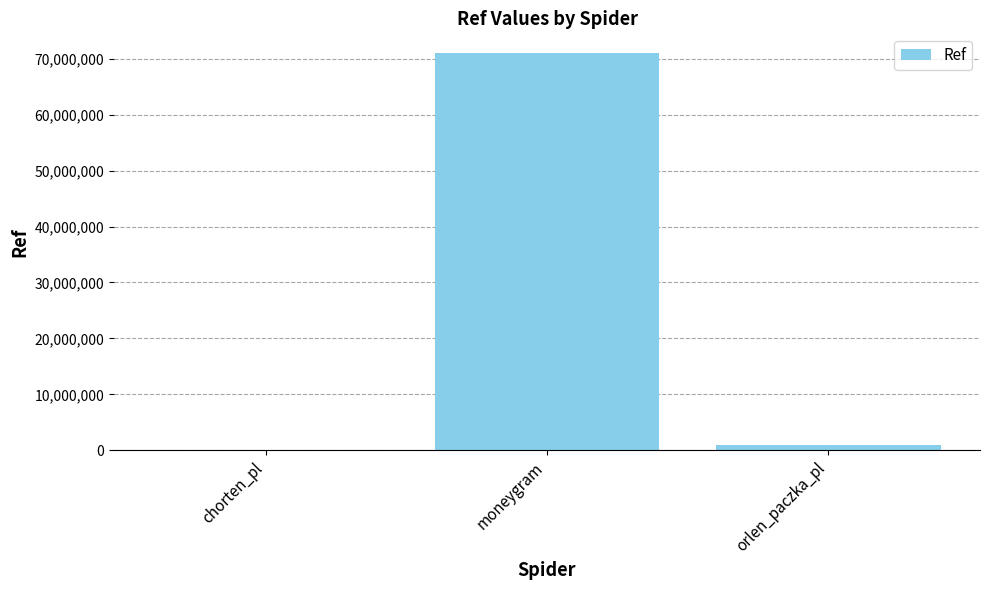

Is it true that the value at moneygram is 70968635?

True